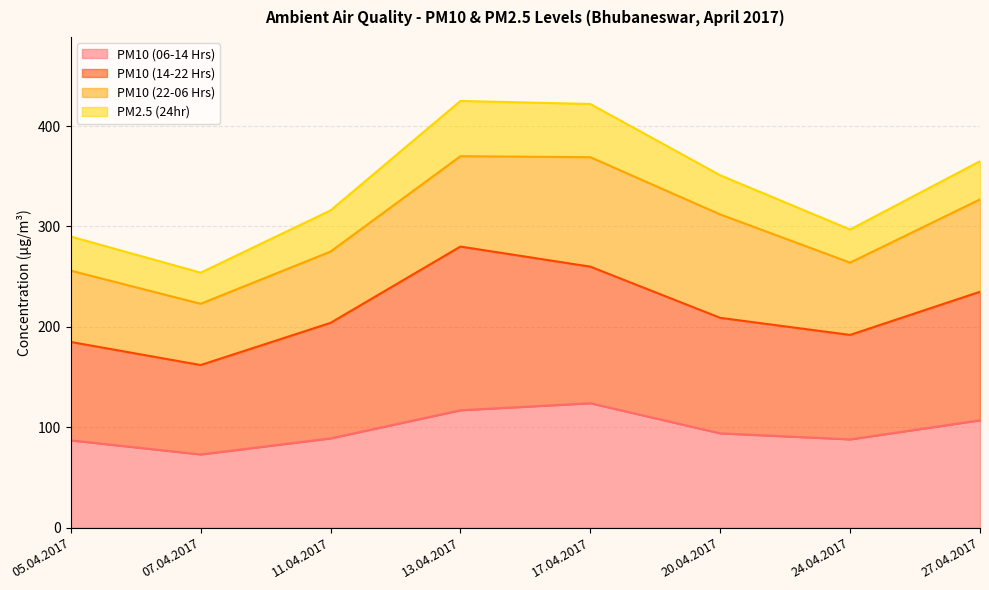

How many values in the PM10 (14-22 Hrs) series are below 209?

4